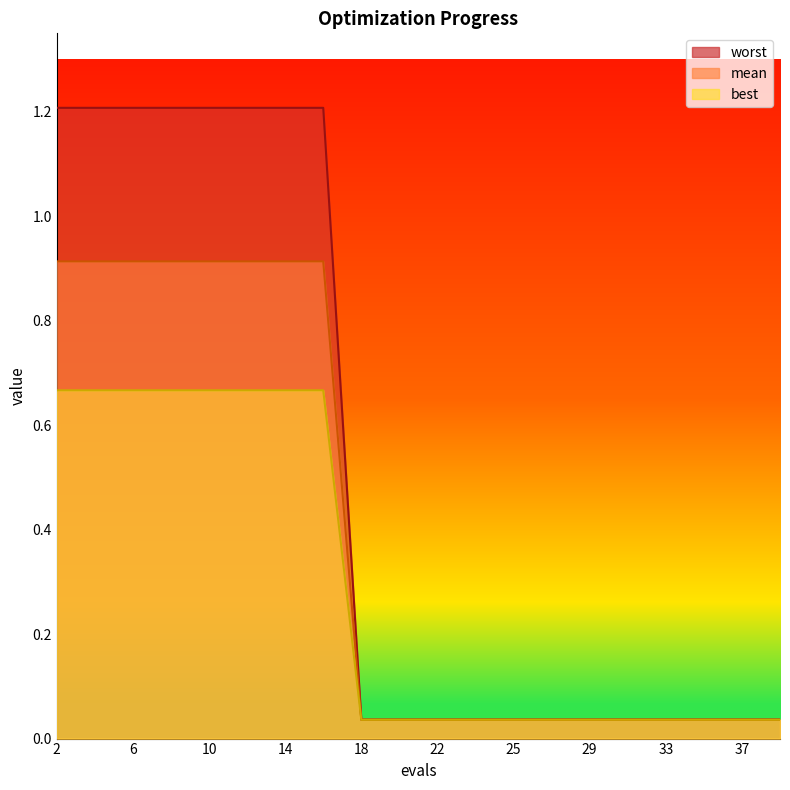

What is the difference between the best values at 37 and 12?

0.9